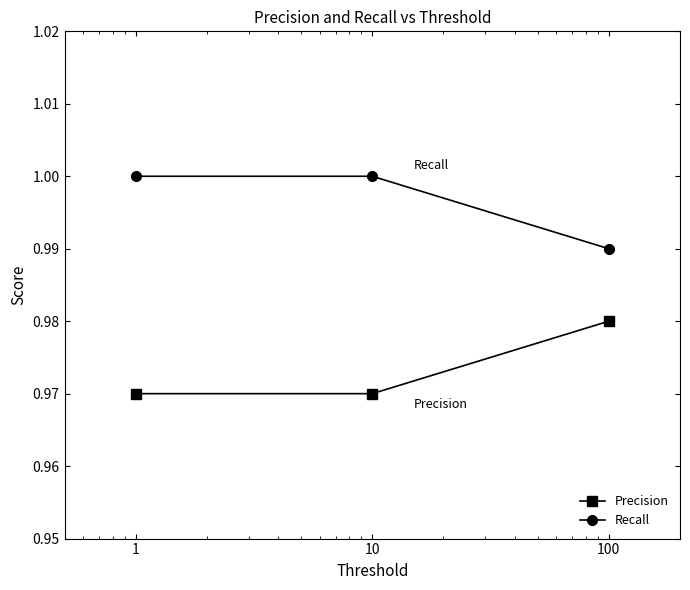

How many Precision values are between 0 and 1?

3